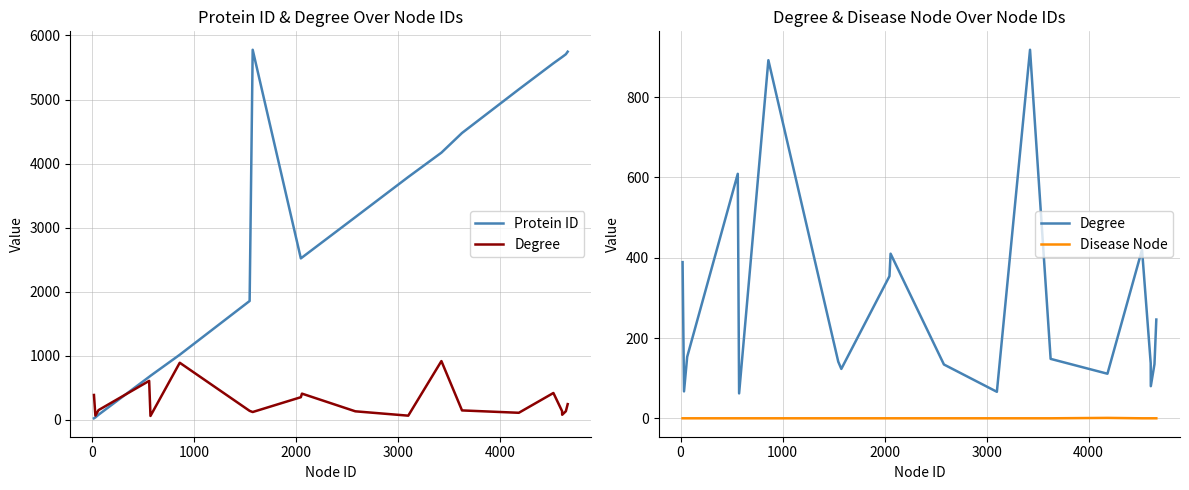

Reading left to right, what are all the values shown in this chart?

Protein ID: 25	39	81	672	688	1017	1856	5777	2521	2534	3164	3791	4171	4478	5159	5566	5663	5664	5707	5747
Degree: 389	67	153	609	62	892	141	123	354	410	134	66	918	148	111	420	137	80	135	246
Disease Node: 0	0	0	0	0	0	0	0	0	0	0	0	0	0	1	0	0	0	0	0